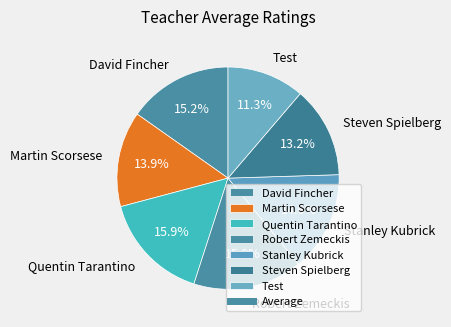

What percentage is NOT represented by Steven Spielberg?

86.8%